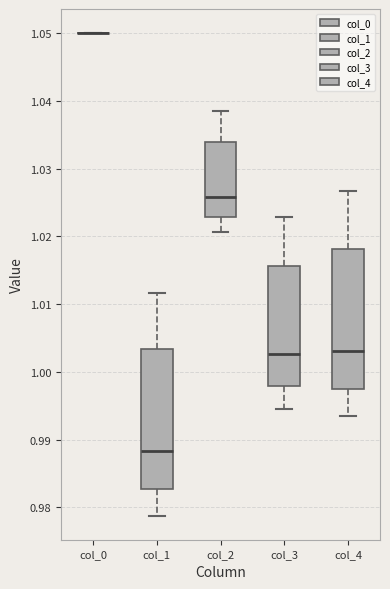

Where does the upper whisker of the box for col_1 end on the y-axis? The values are not printed on the chart, so give them approximately, as read against the axis.

1.012